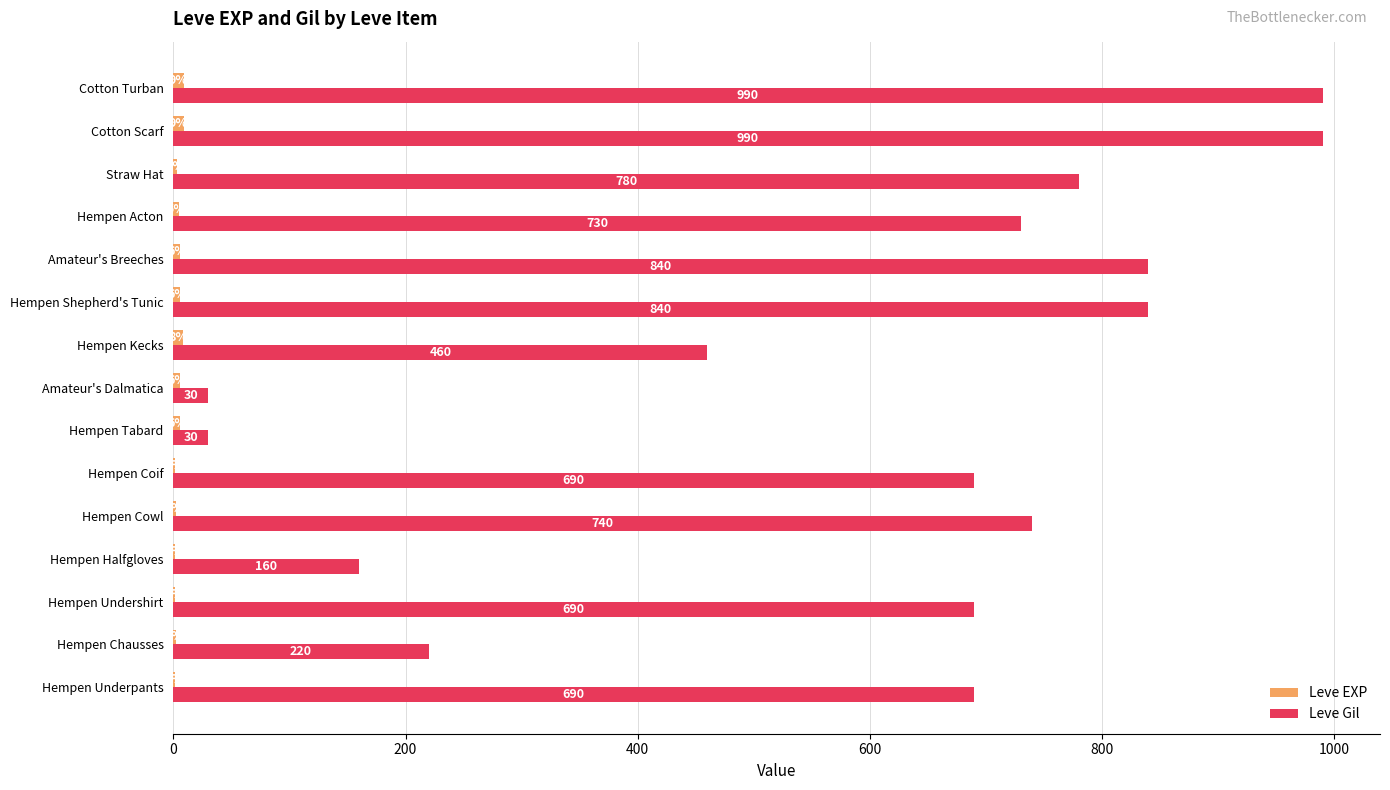

How many categories are shown in the chart?

15